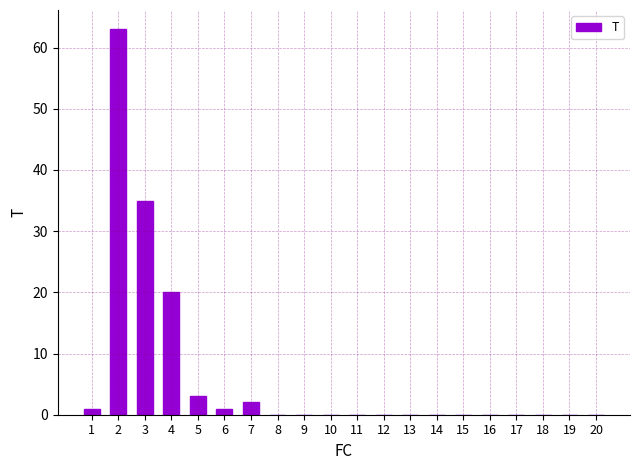

Is it true that the value at 10 is -42?

False